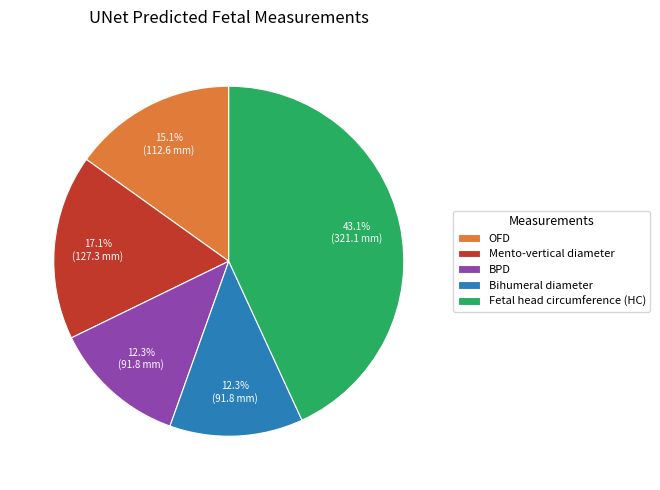

The BPD slice represents 12% of the pie. True or false?

True